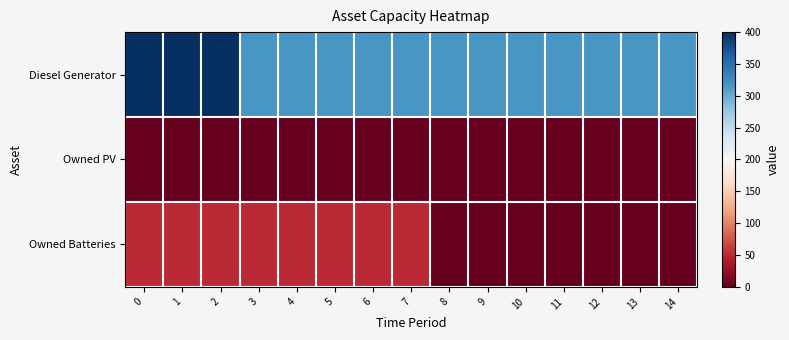

Which has a higher value, 8 or 1?

1